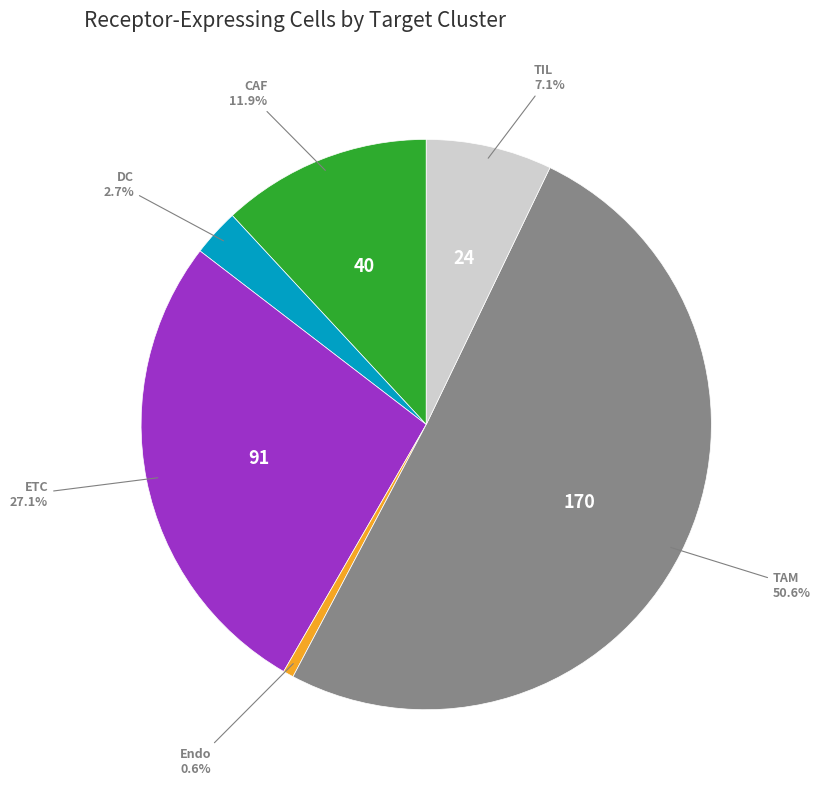

Is there a majority slice in this chart?

Yes